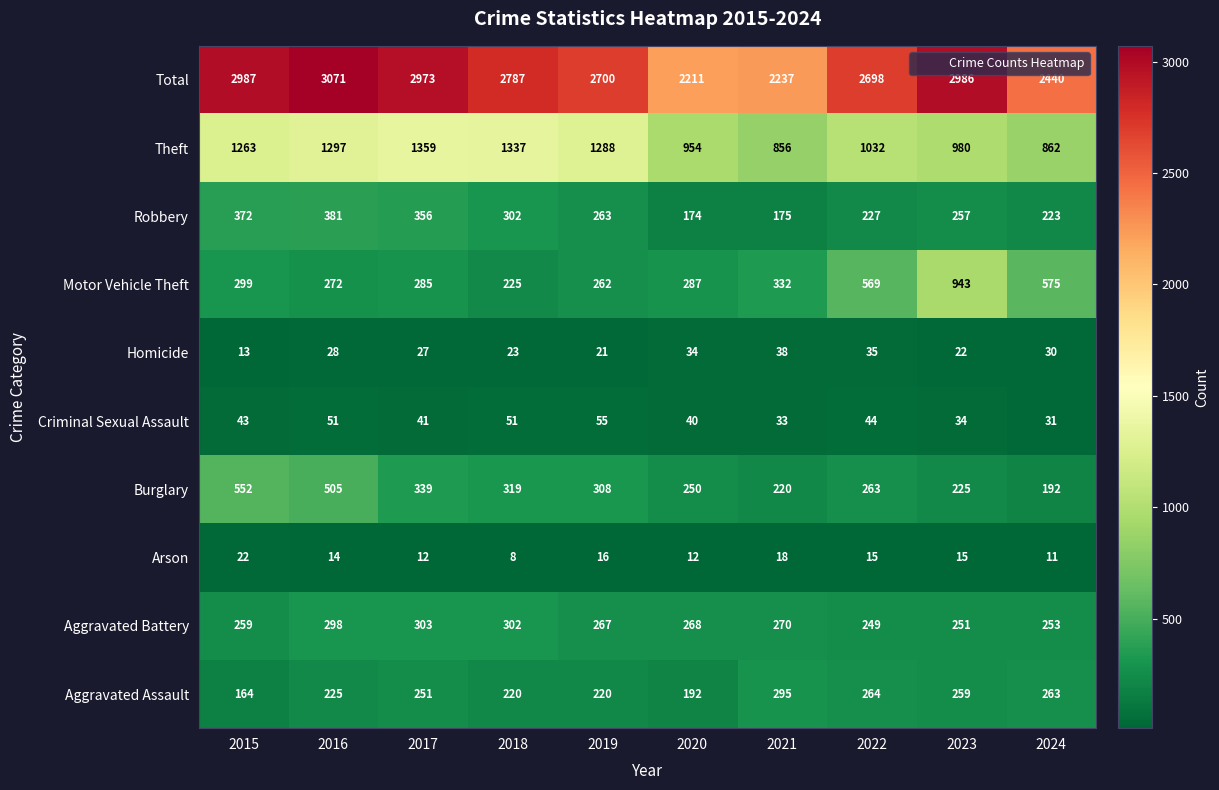

What is the sum of the Criminal Sexual Assault values at 2023 and 2018?

85